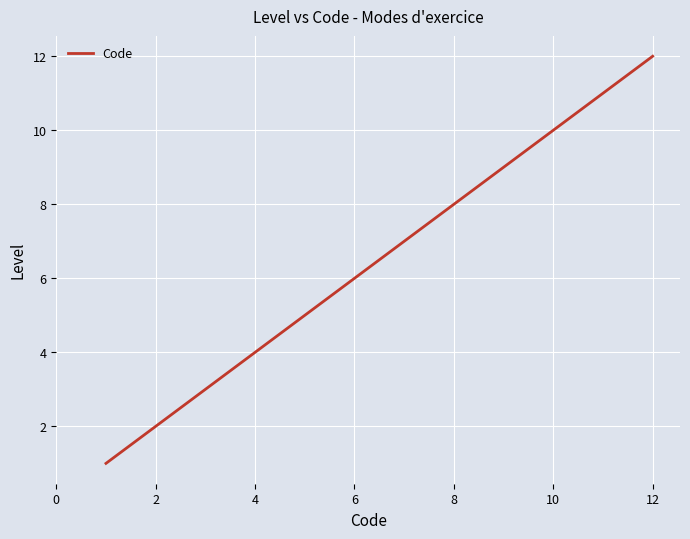

What is the greatest value displayed?

12